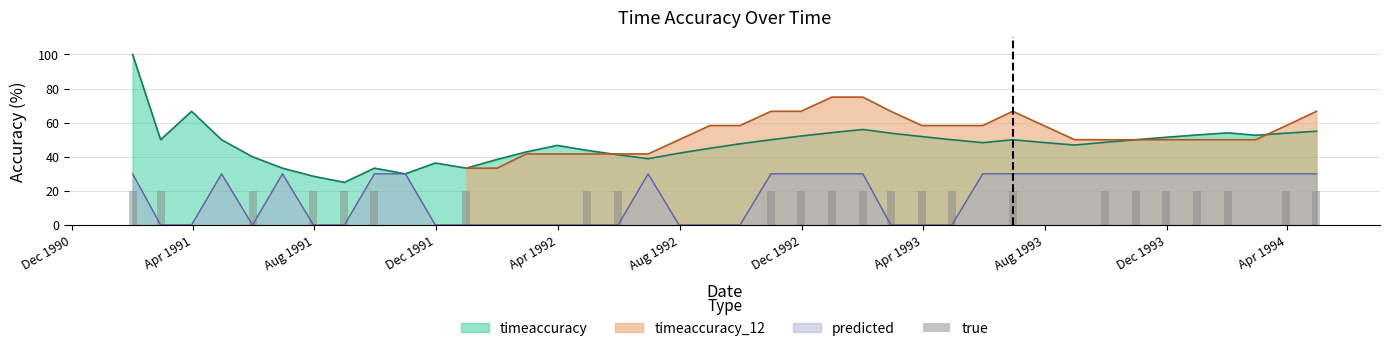

What is the highest value of the predicted series?

30.0